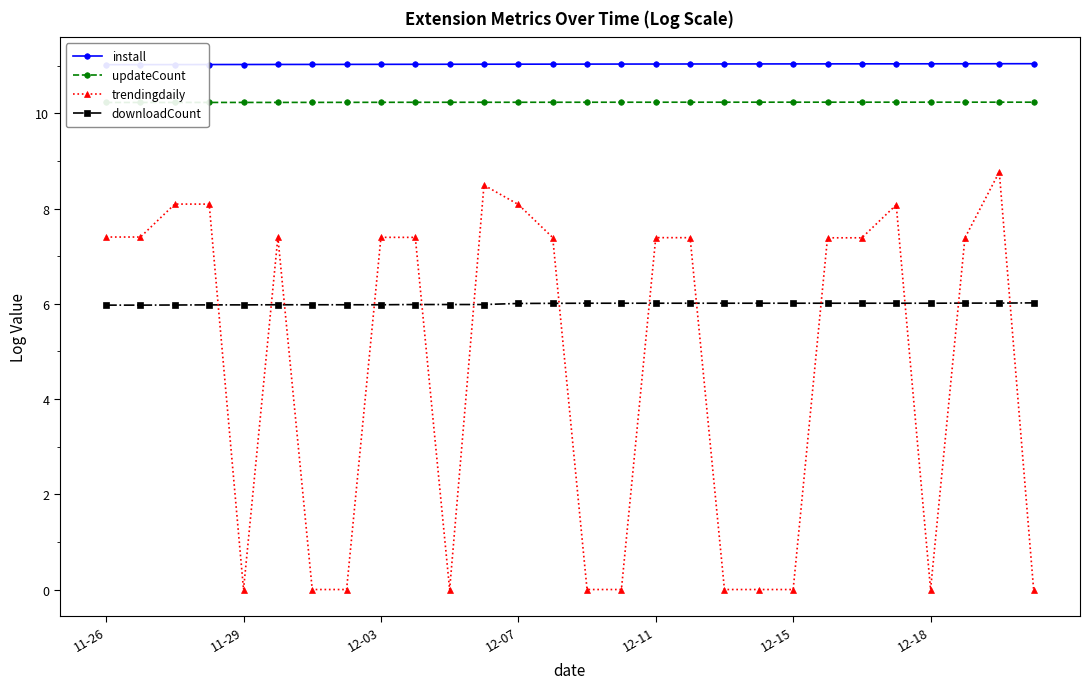

What is the lowest value of the downloadCount series?

6.0